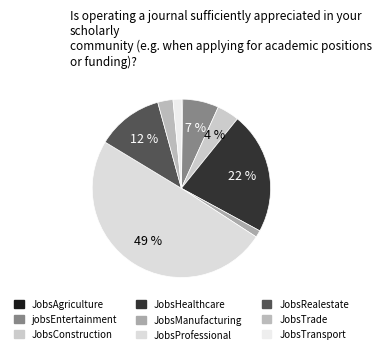

Which slice is the largest?

JobsProfessional